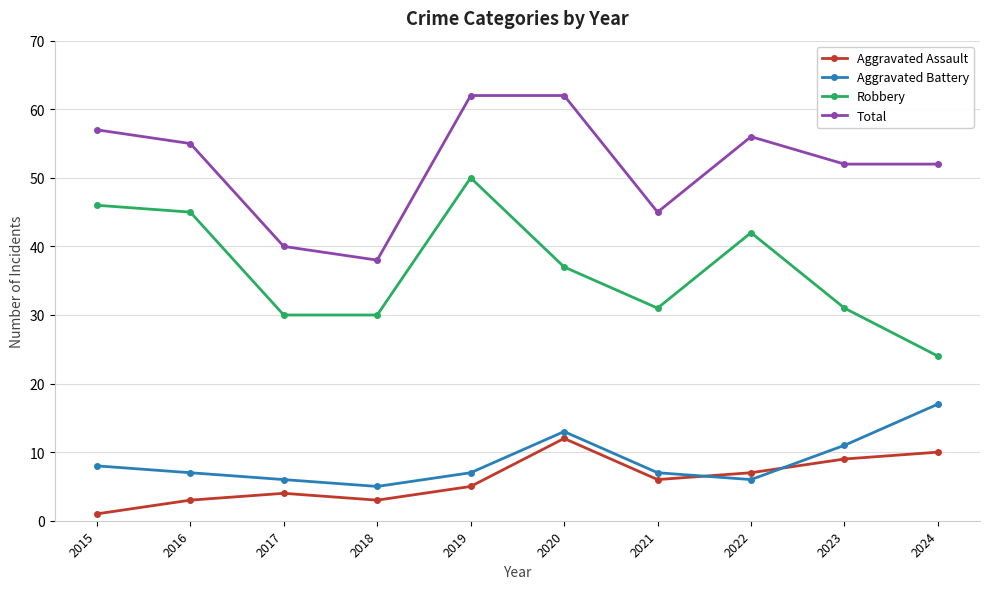

How many lines are shown in the chart?

4